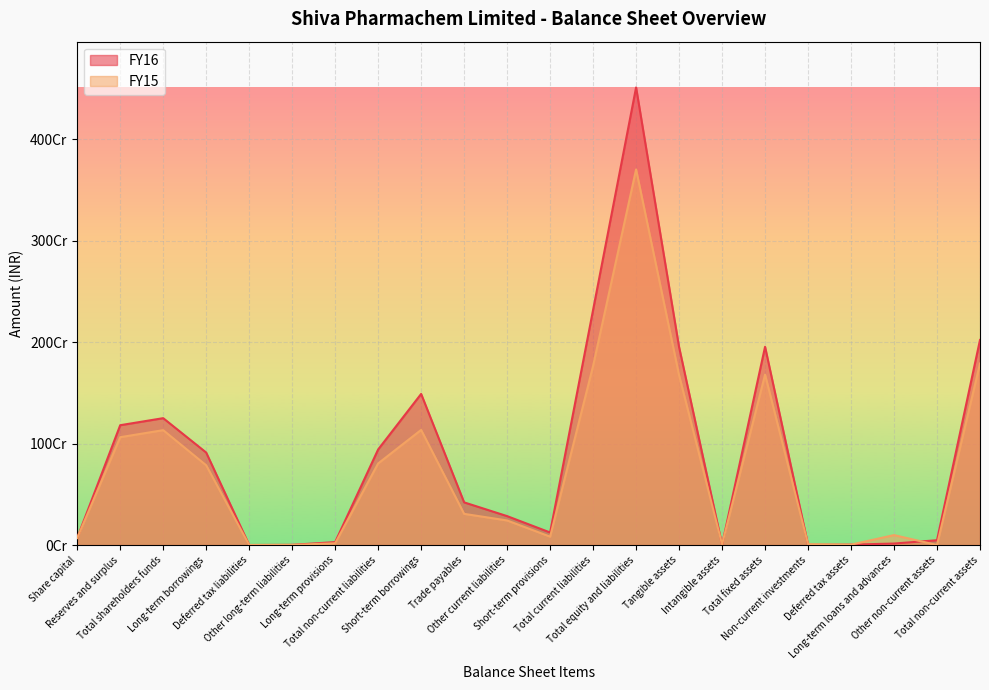

List the series in order of their overall mean, lowest first.

FY15, FY16